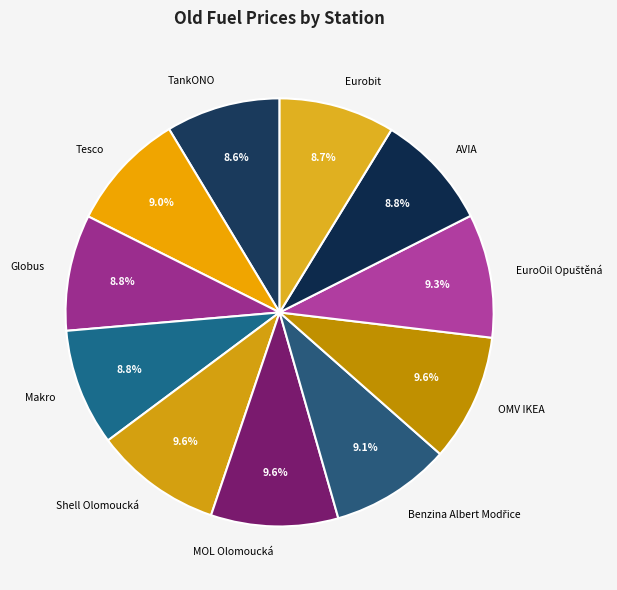

Does AVIA account for over 50% of the chart?

No